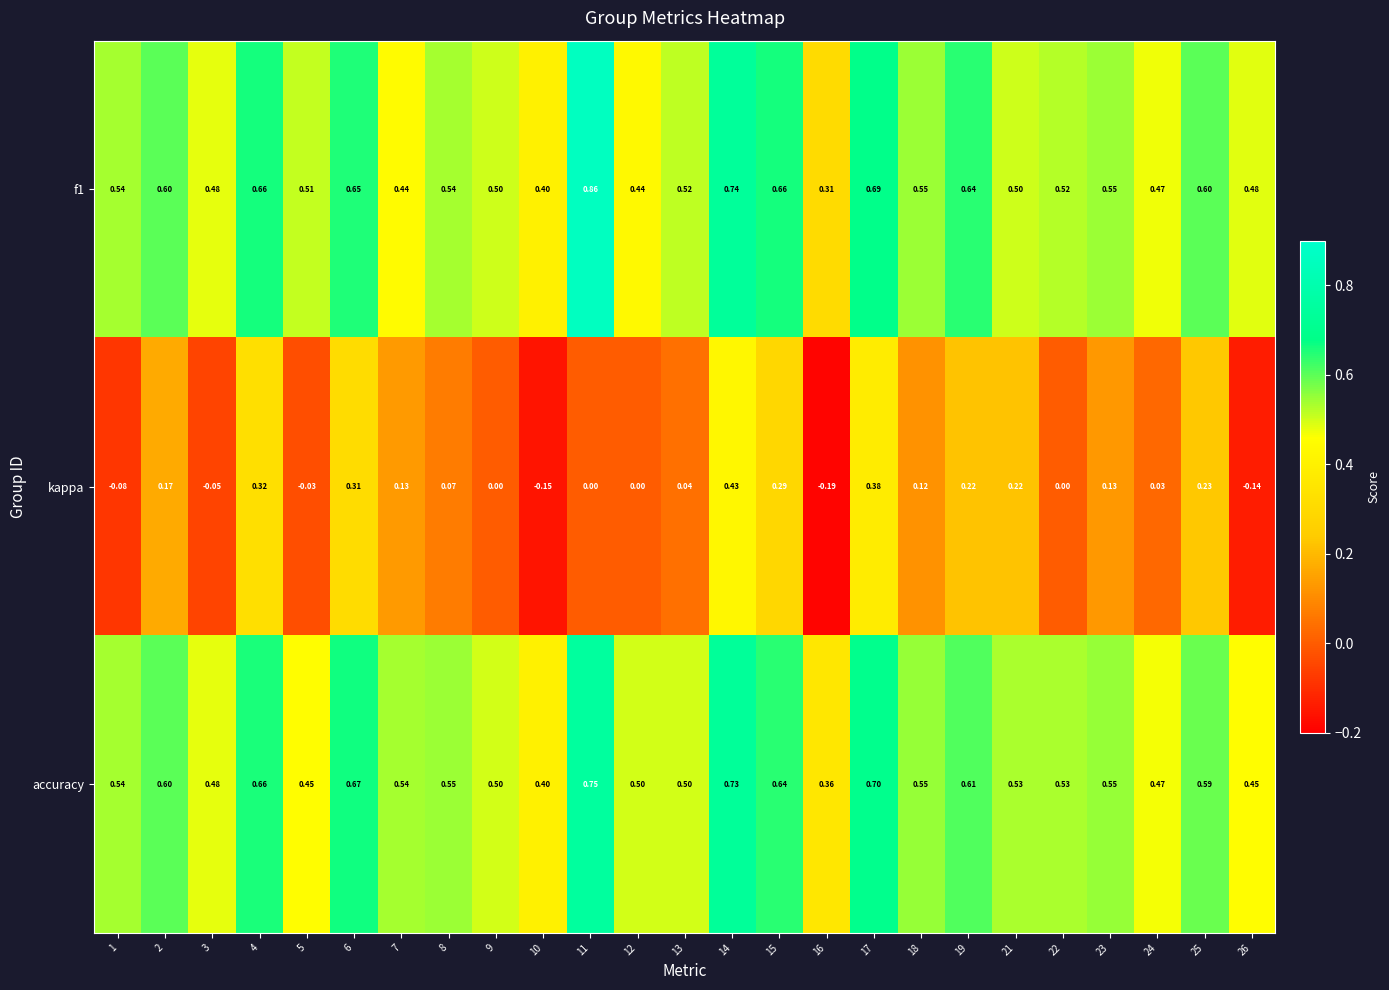

Which series has the largest range (max minus min)?

kappa